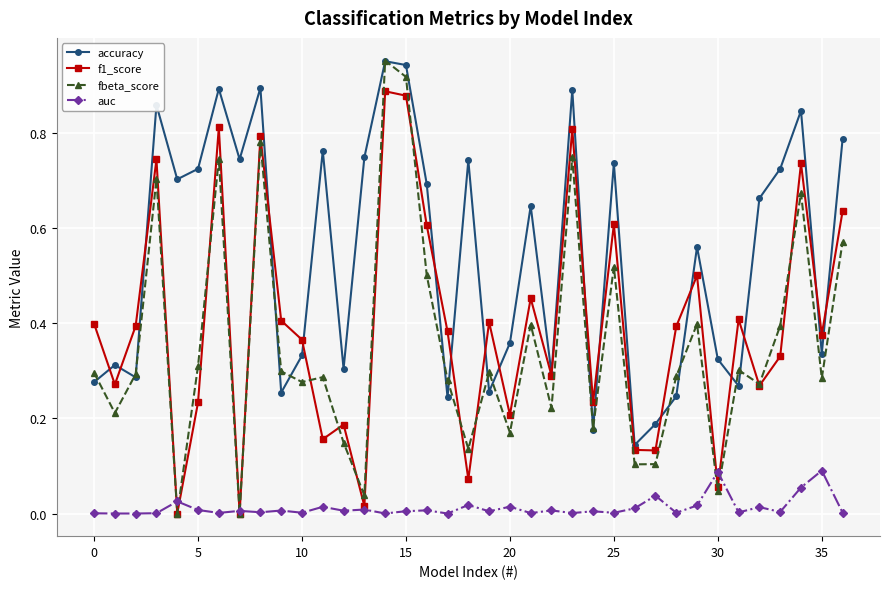

How many interior local valleys does the accuracy series have?

12